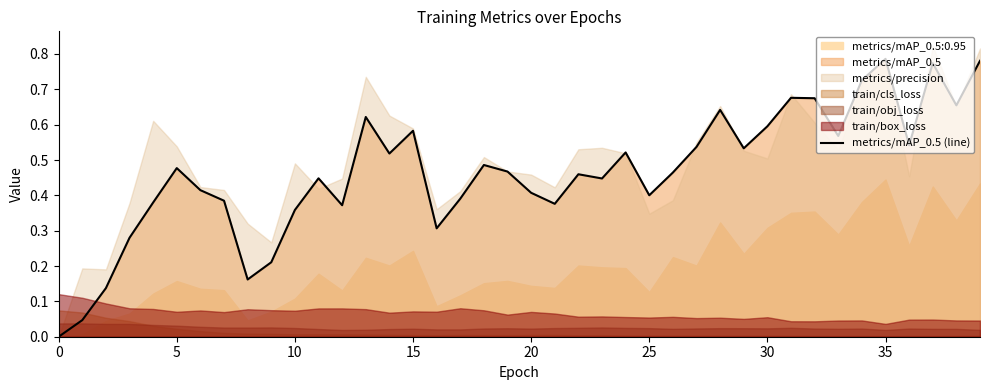

True or false: the data has more than 2 interior local peaks.

True